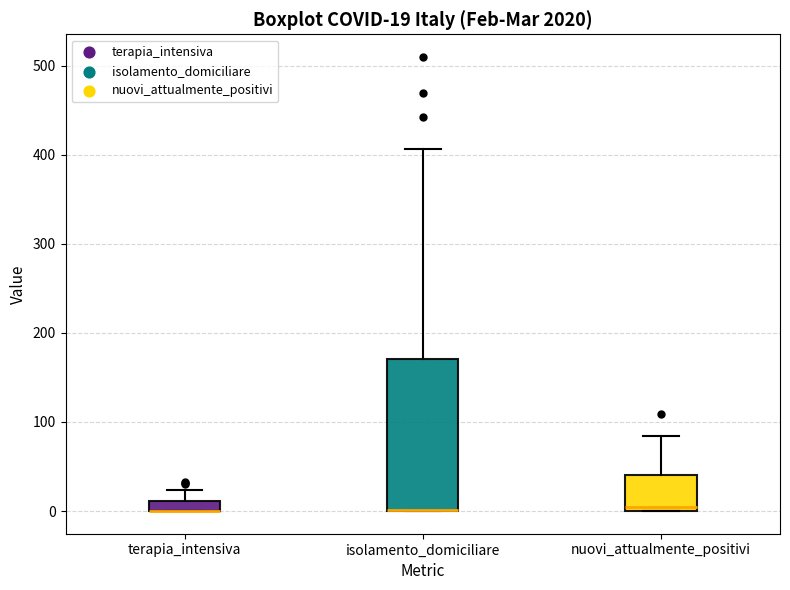

Comparing the boxes themselves (not the whiskers), which one is the tallest?

isolamento_domiciliare